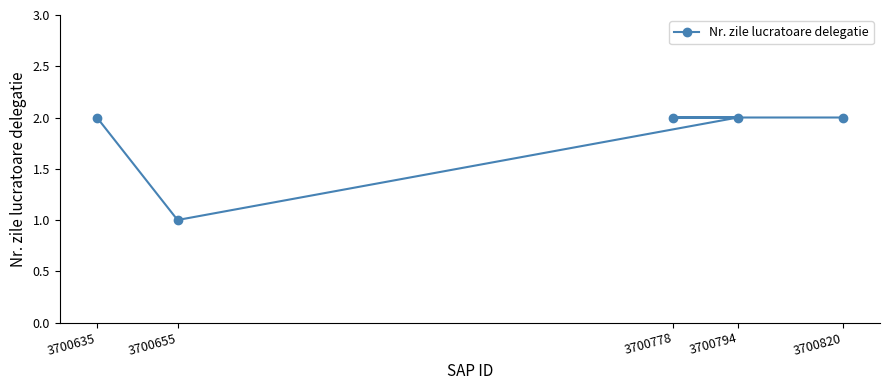

What is the value of the 5th point from the left?

2